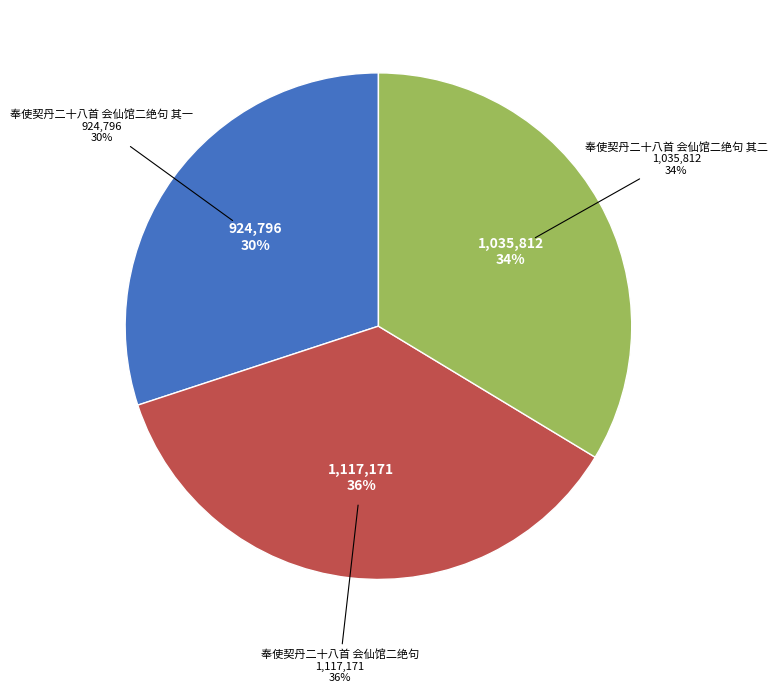

Does 奉使契丹二十八首 会仙馆二绝句 account for over 50% of the chart?

No